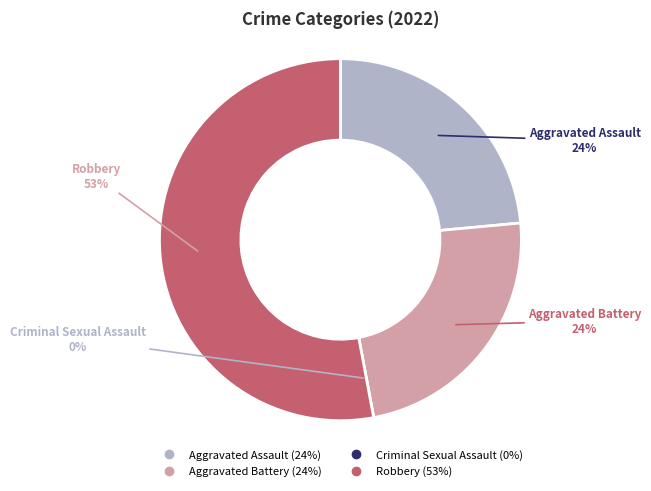

What is the largest slice in the pie chart?

Robbery